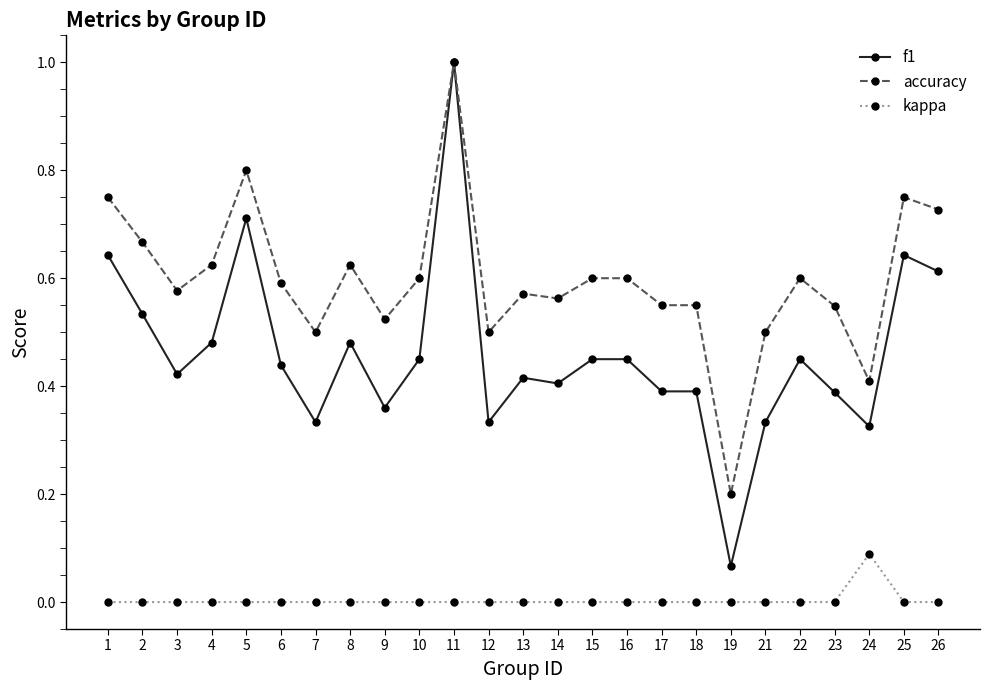

At which category is the sum across all series the highest?

11